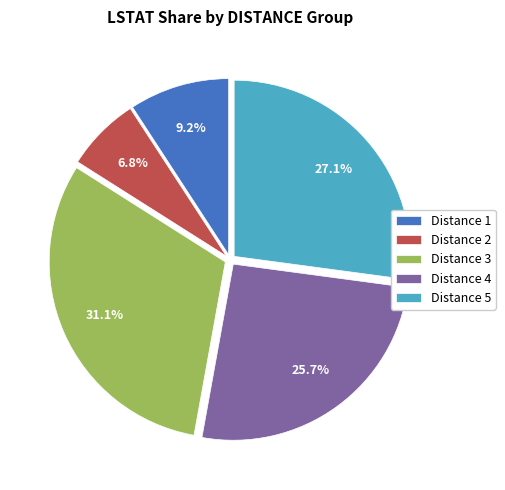

To the nearest percent, what is the difference between the largest and smallest slice percentages?

24%